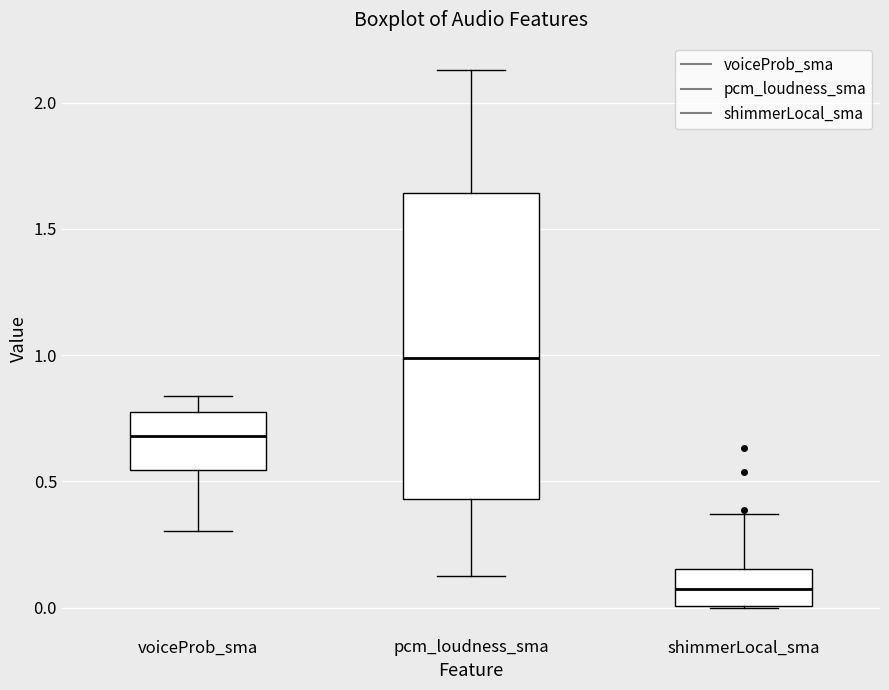

Which box is the tallest, from its lower edge to its upper edge?

pcm_loudness_sma